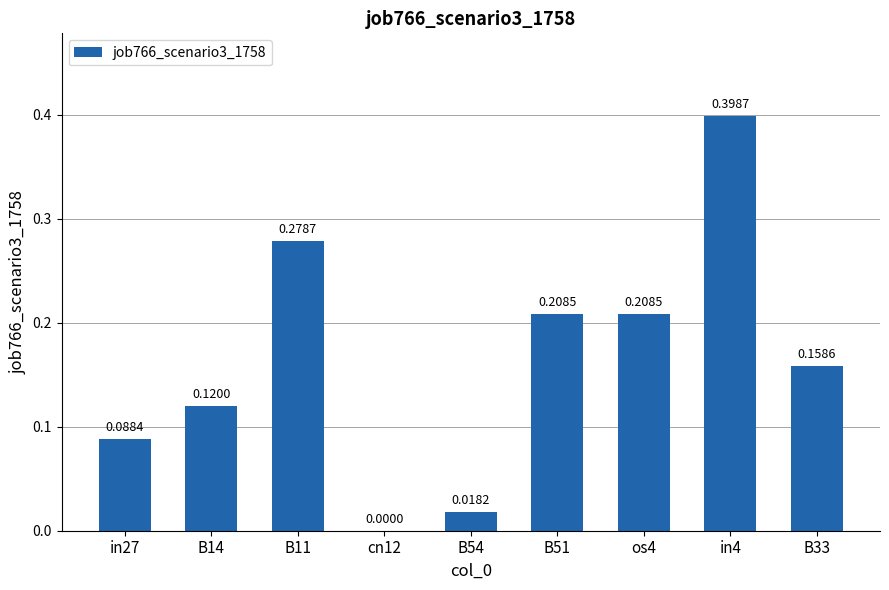

How many values are above zero?

8